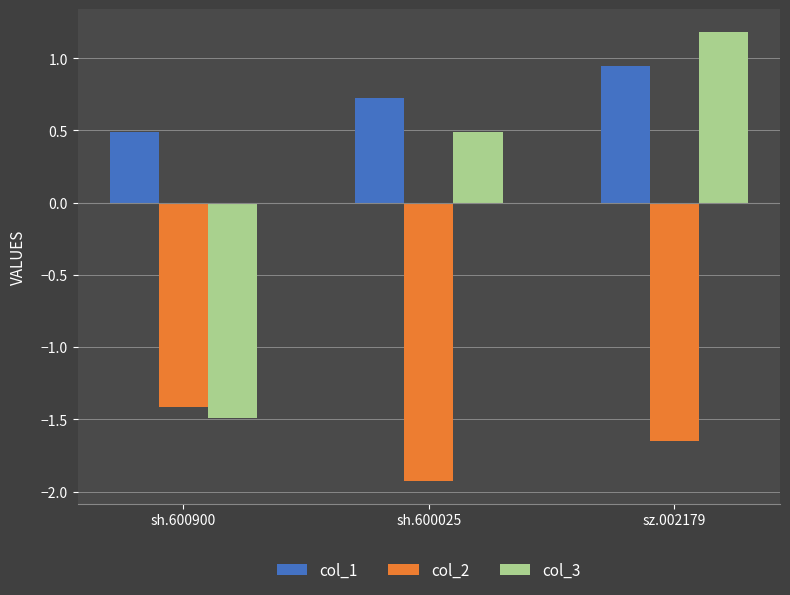

Between sh.600025 and sz.002179, which series saw the biggest shift?

col_3